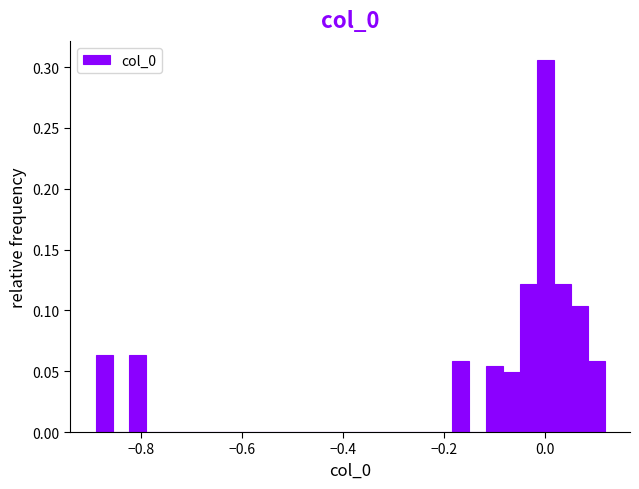

Around what value on the x-axis is the tallest bar? Give the approximate position of its centre, as read against the axis.

0.00